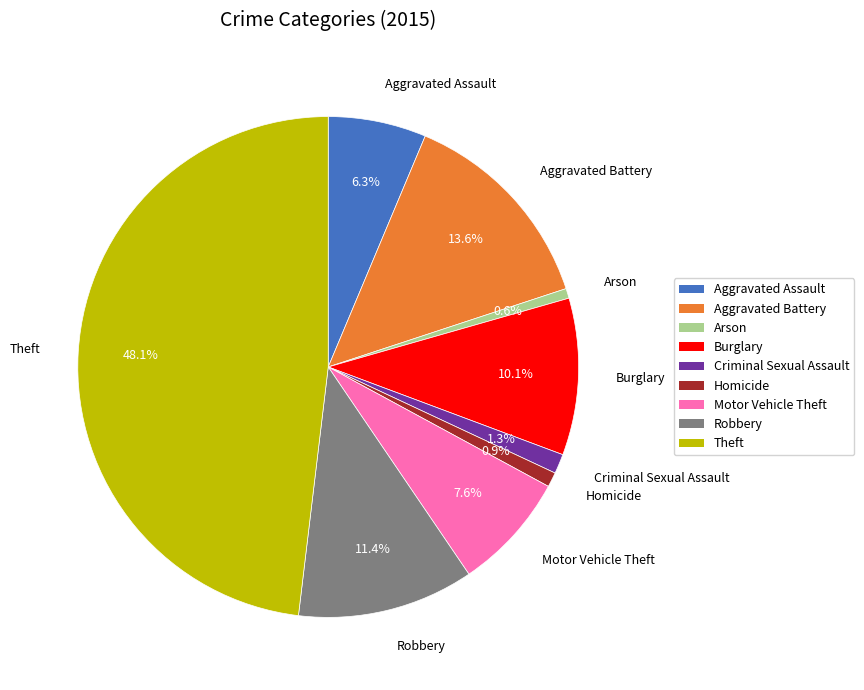

The Arson slice represents 13% of the pie. True or false?

False